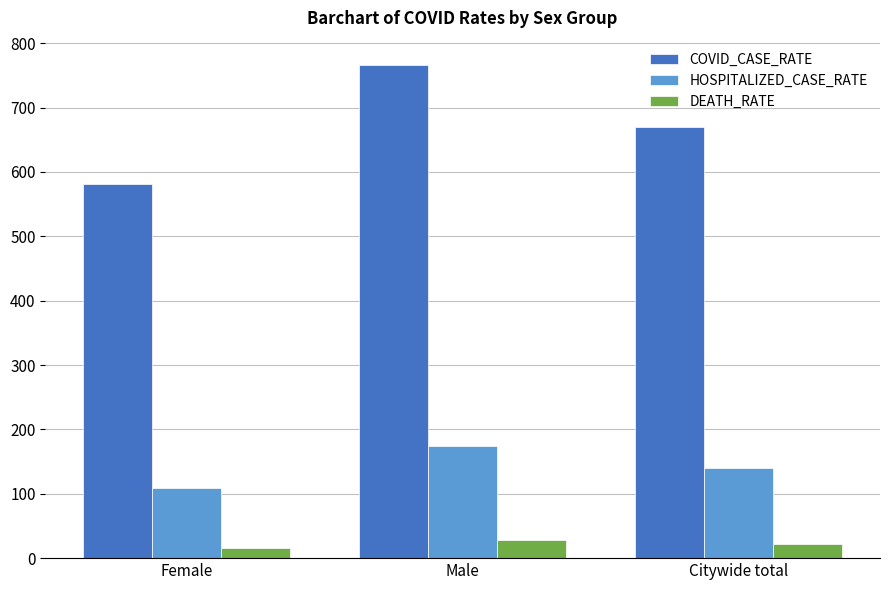

Reading left to right, transcribe all the data shown in this chart.

COVID_CASE_RATE: Female=581.3	Male=765.7	Citywide total=670.2
HOSPITALIZED_CASE_RATE: Female=108.5	Male=174.0	Citywide total=139.8
DEATH_RATE: Female=16.1	Male=28.9	Citywide total=22.2